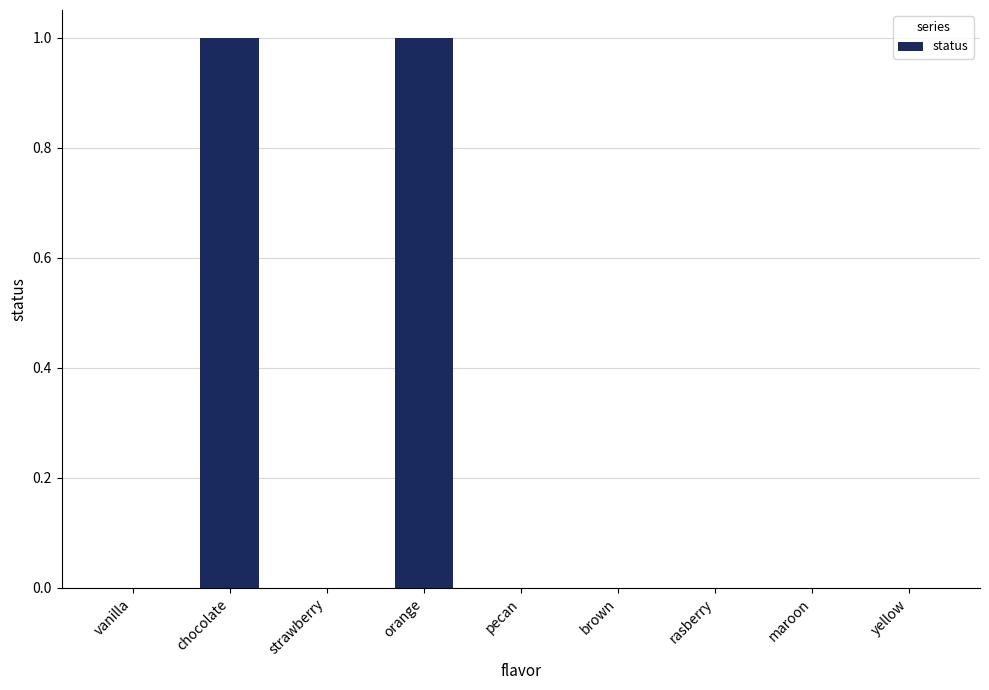

The value at yellow is 0. True or false?

True